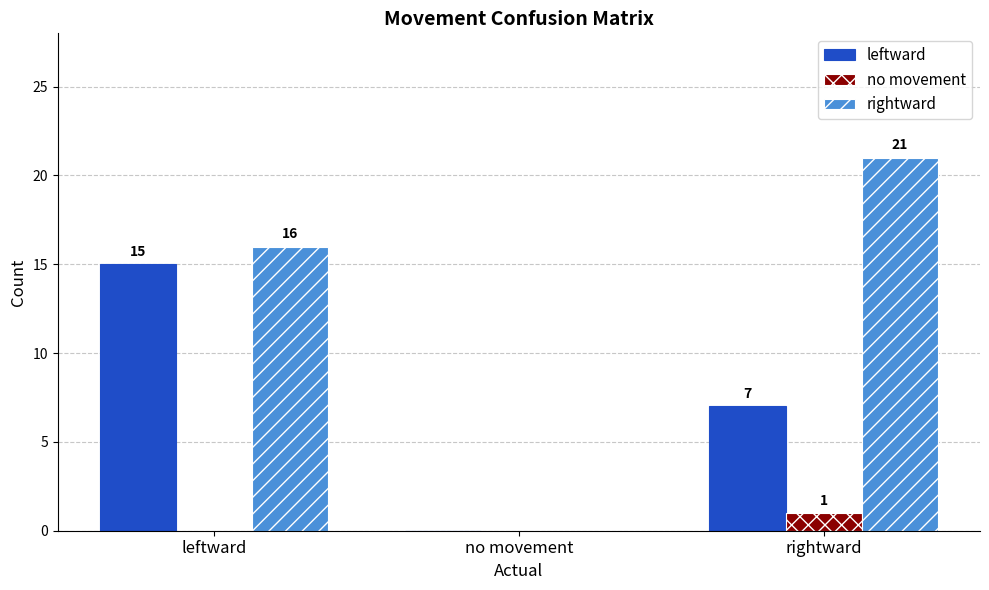

The rightward series shows 21 at rightward. True or false?

True